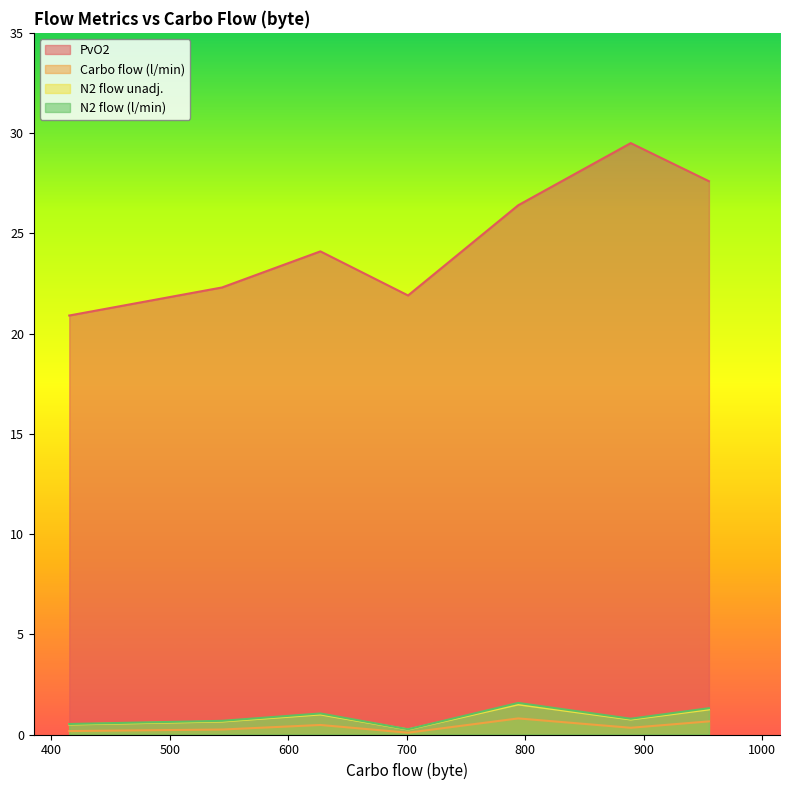

True or false: PvO2 and Carbo flow (l/min) cross at least once.

False